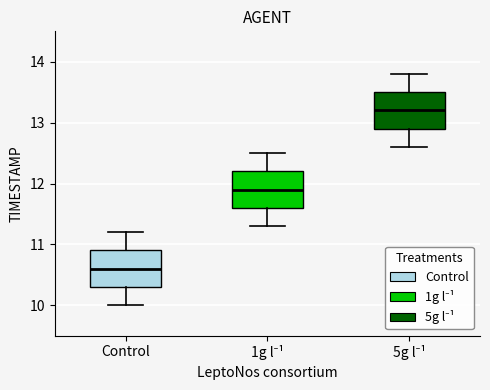

Reading left to right, read every box against the y-axis: the position of its median line, the range the box covers, and the ends of its whiskers. The values are not printed on the chart, so give them approximately, as read against the axis.

Control: median 10.6, box 10.3 to 10.9, whiskers 10.0 to 11.2
1g l⁻¹: median 11.9, box 11.6 to 12.2, whiskers 11.3 to 12.5
5g l⁻¹: median 13.2, box 12.9 to 13.5, whiskers 12.6 to 13.8